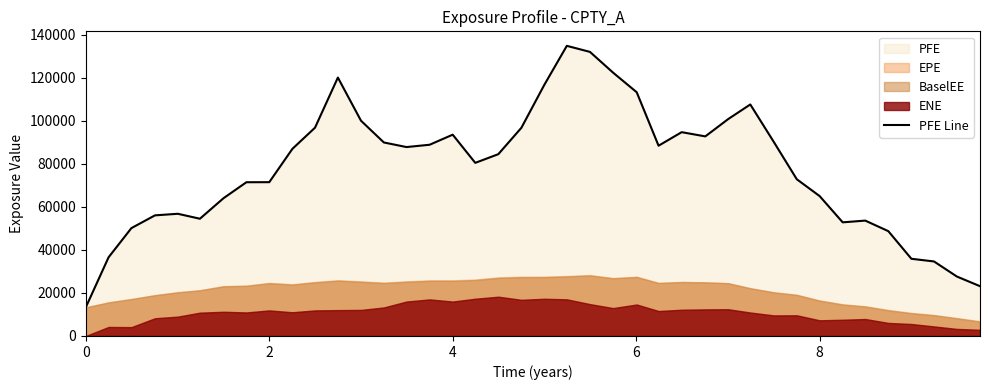

Count the number of values greater than 86967.

20